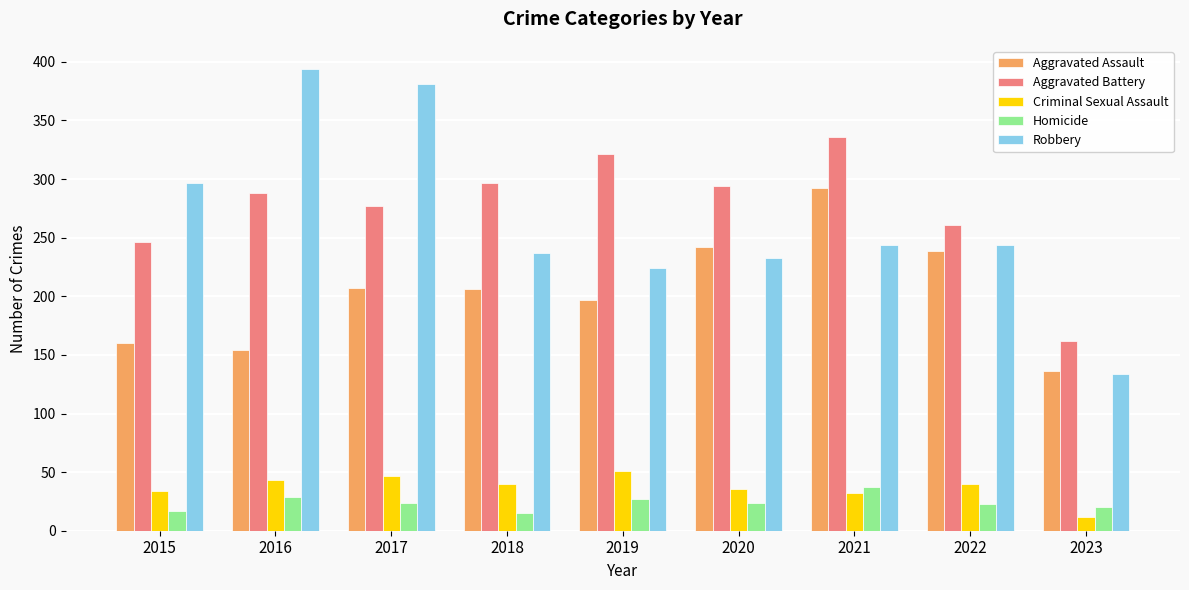

What is the difference between the maximum and minimum values in the Aggravated Assault series?

156